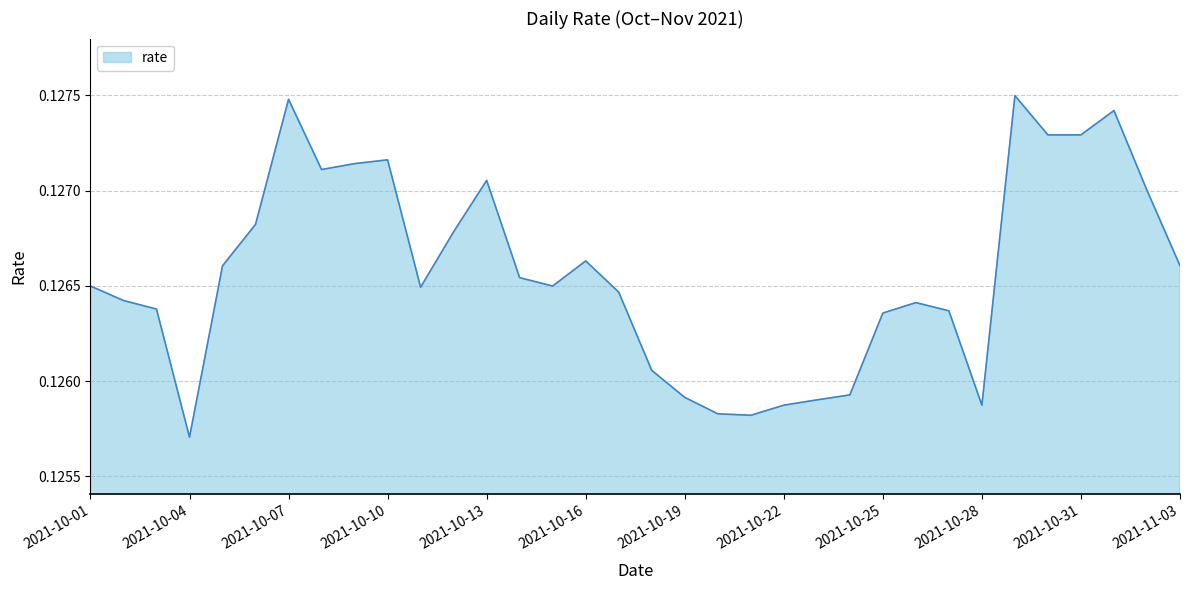

What is the maximum value shown in the chart?

0.1